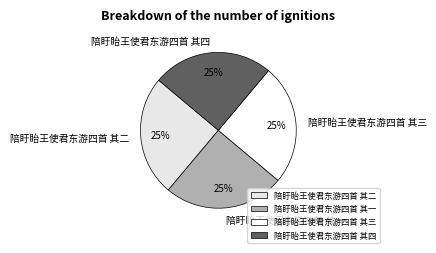

The 陪盱眙王使君东游四首 其一 slice represents 13% of the pie. True or false?

False